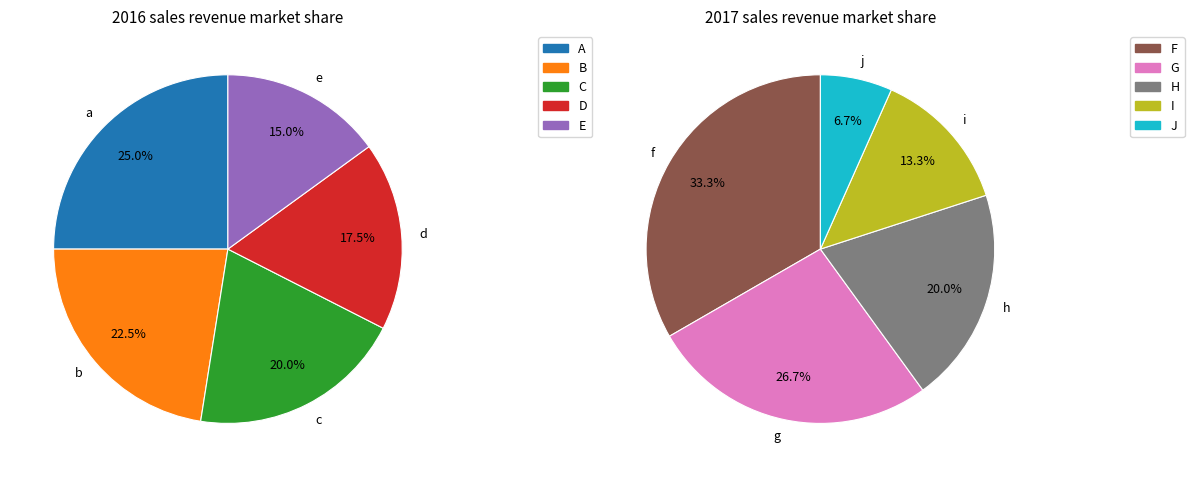

Does b account for over 50% of the chart?

No